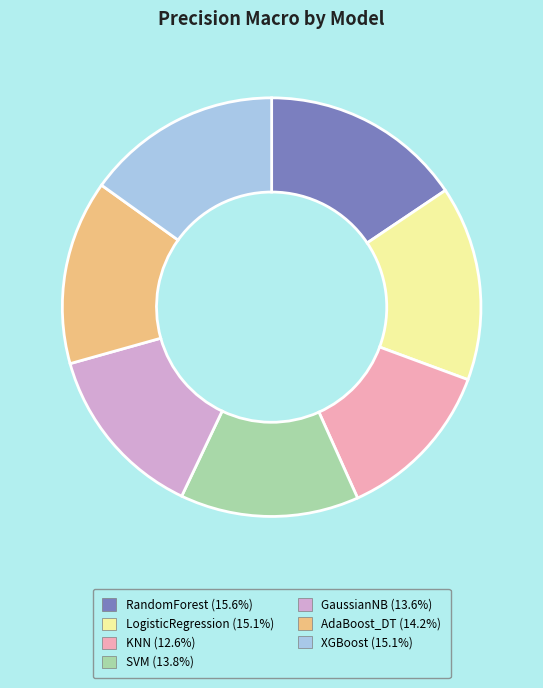

Does KNN account for over 50% of the chart?

No